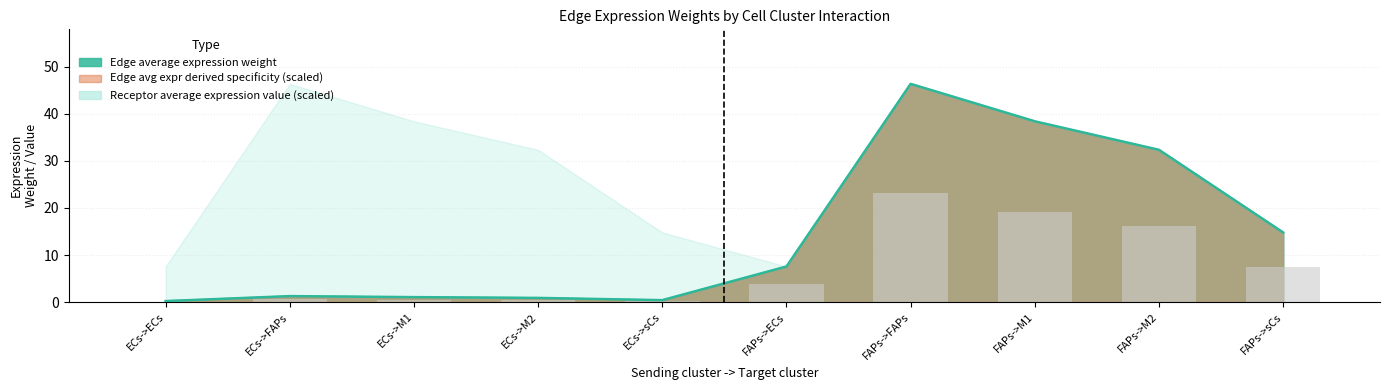

Where is Edge average expression weight nearest to the value 23?

FAPs->sCs